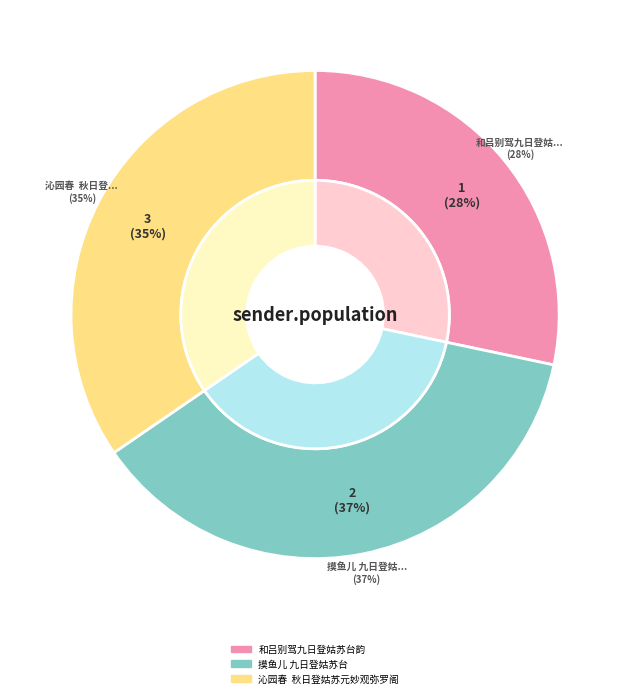

To the nearest percent, what is the average slice percentage?

33%